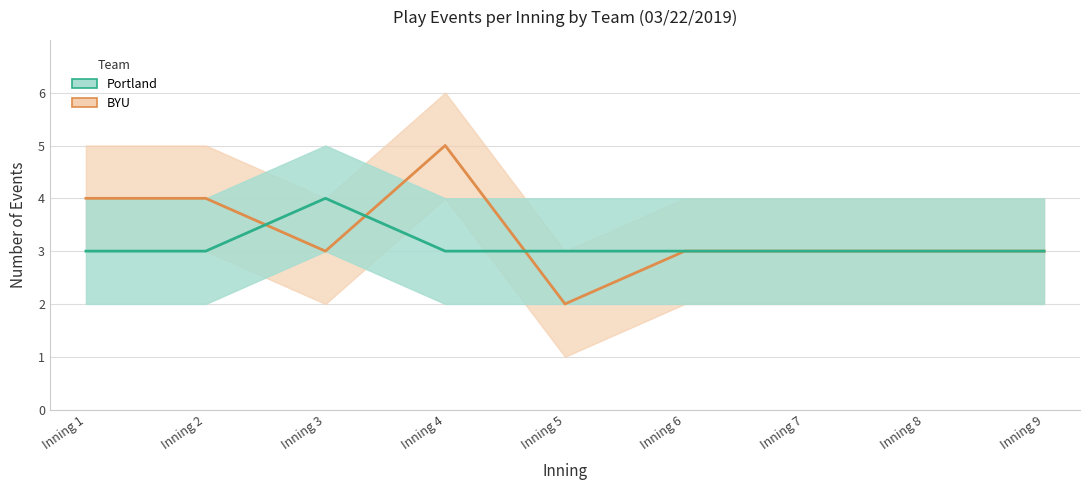

The Portland_lower series shows 1 at Inning 4. True or false?

False